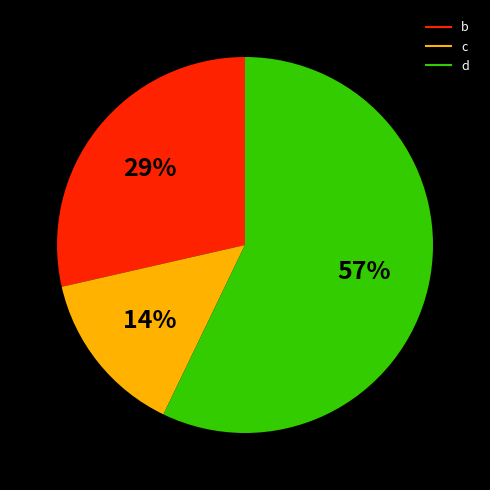

Is it true that c is 14% of the pie?

True